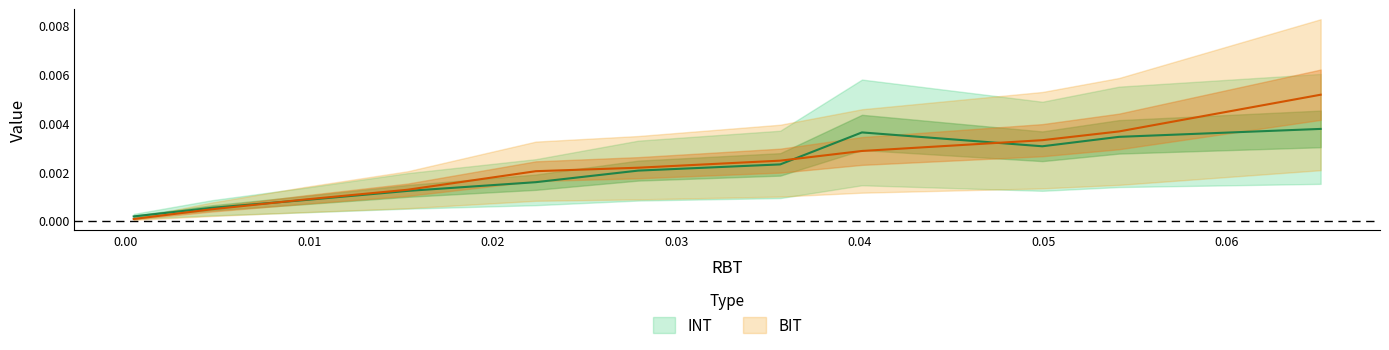

How many lines are shown in the chart?

2